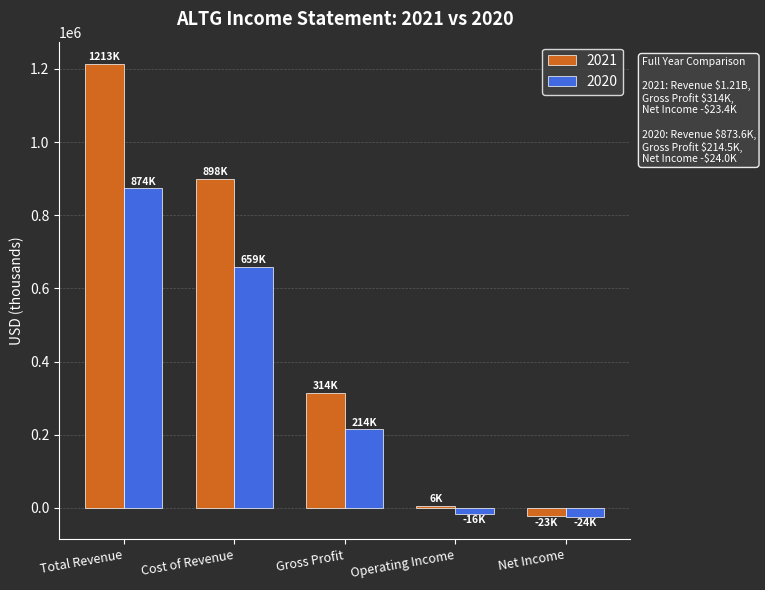

What is the label of the 3rd bar from the right?

Gross Profit